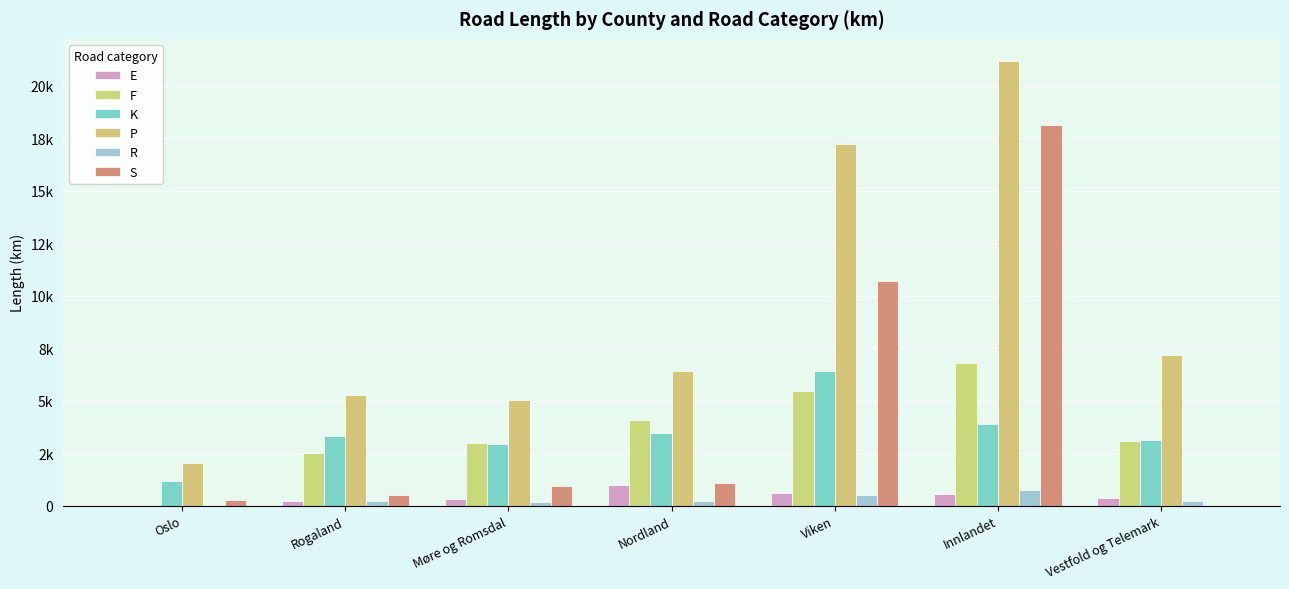

What is the sum of all E values?

3131.2